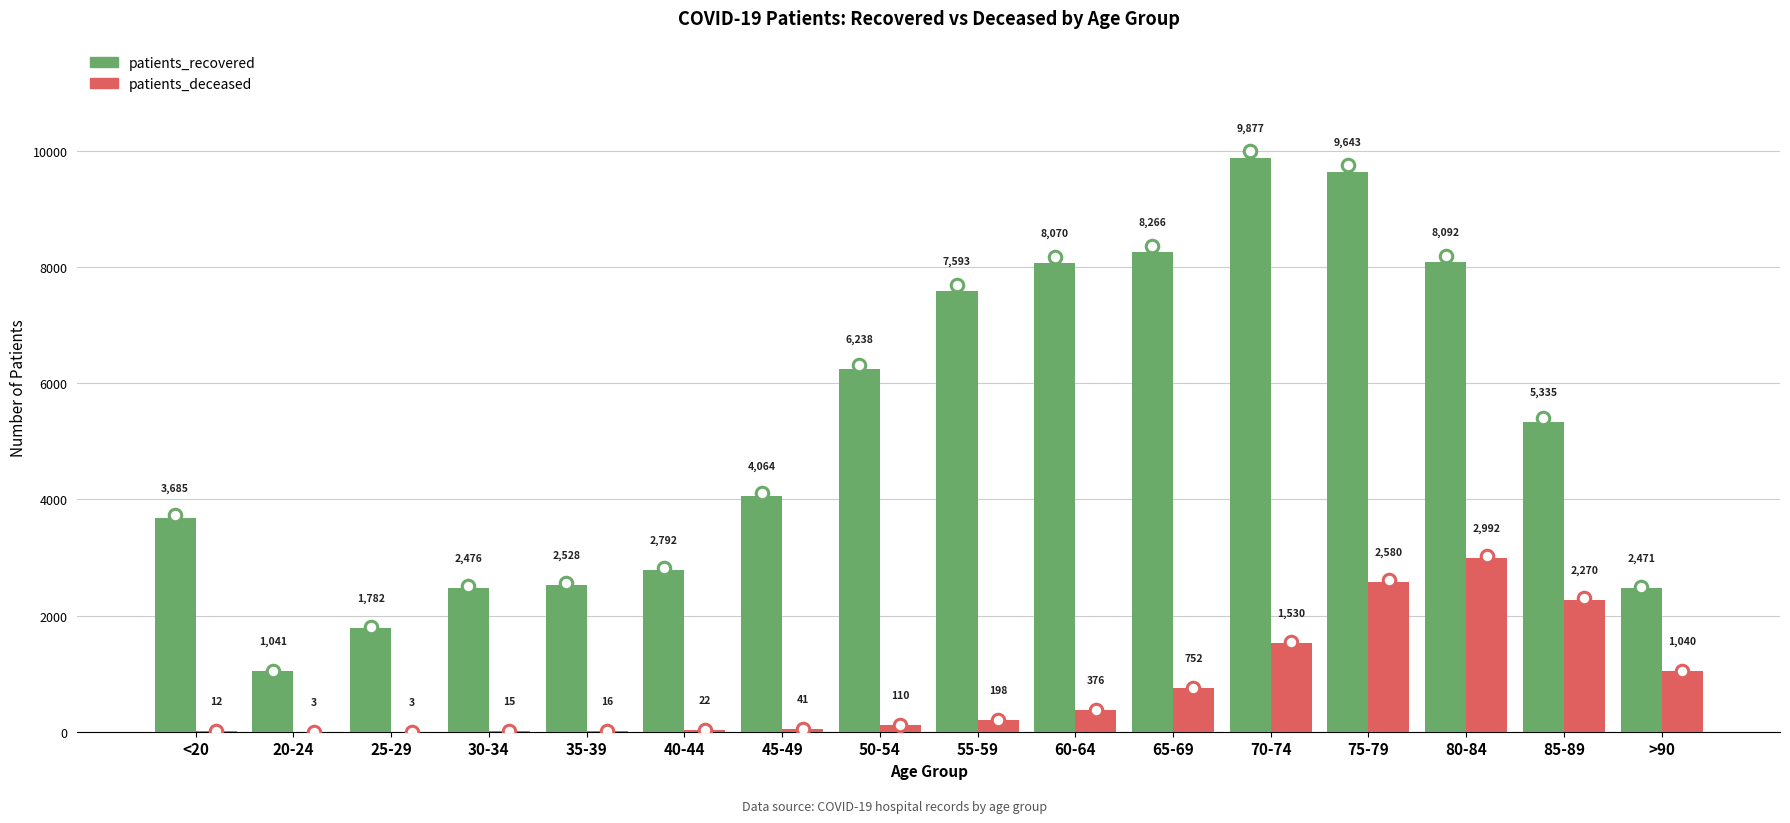

What is the sum of the patients_deceased values at 30-34 and 70-74?

1545